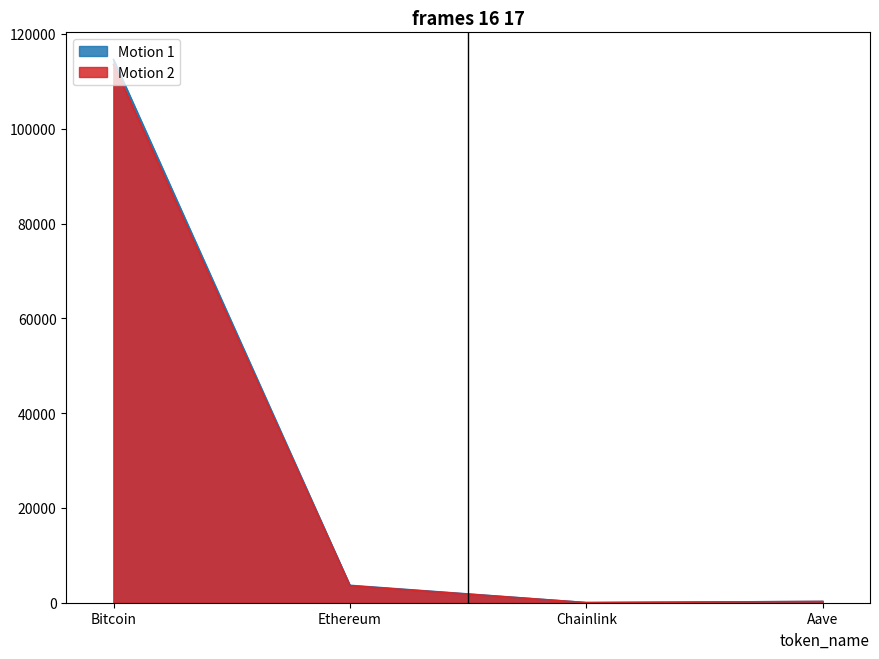

Reading right to left, list all the values displayed in this chart.

price: 263.9	16.6	3662.8	114613.0
price24hAgo: 252.5	16.1	3583.5	113553.0